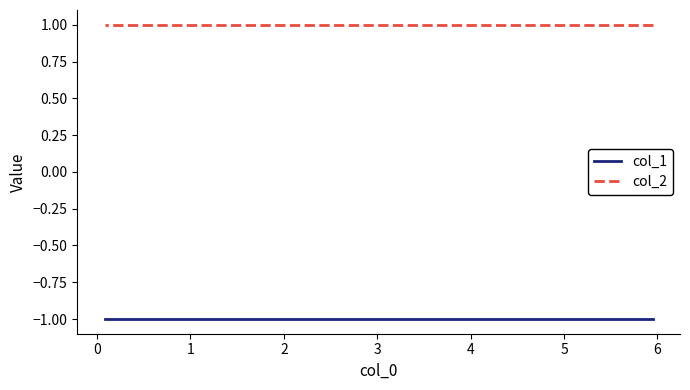

Is it true that col_2 equals 1 at 1?

True